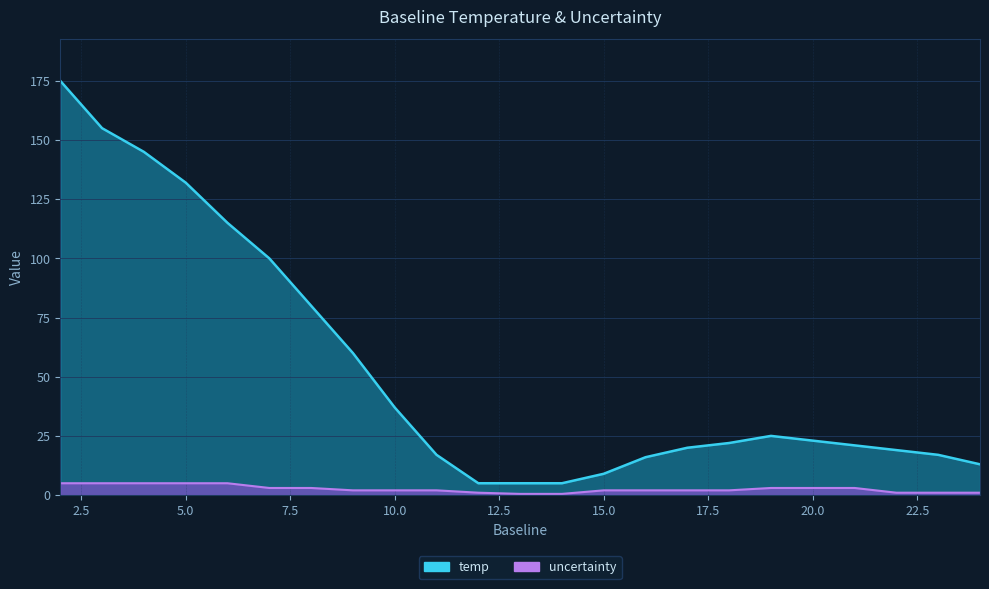

How many uncertainty values are between 1 and 3?

16